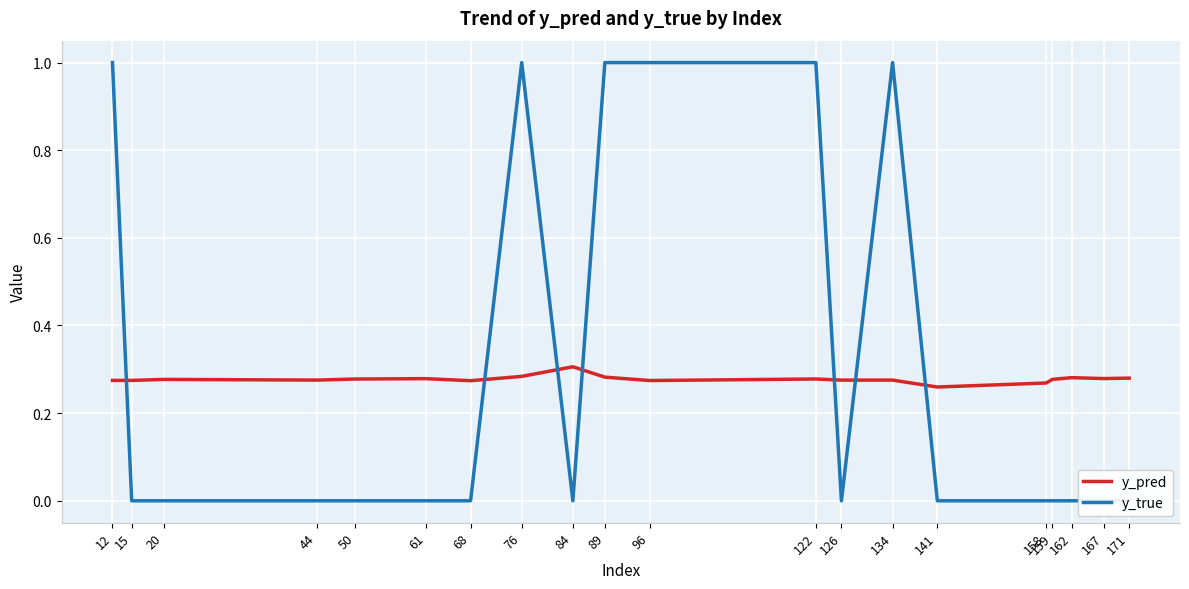

What is the value of the y_true point at the 14th from the left?

1.0